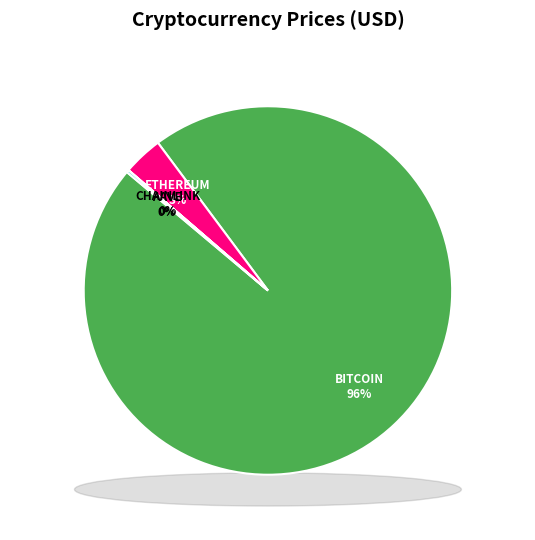

Which slice is the largest?

Bitcoin